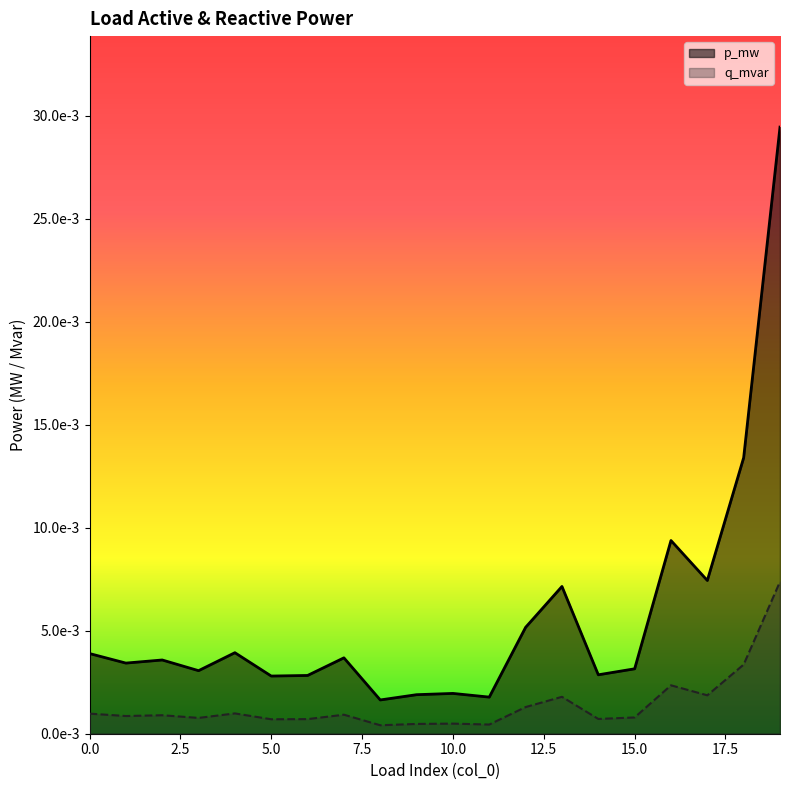

List the series in order of their overall mean, lowest first.

q_mvar, p_mw